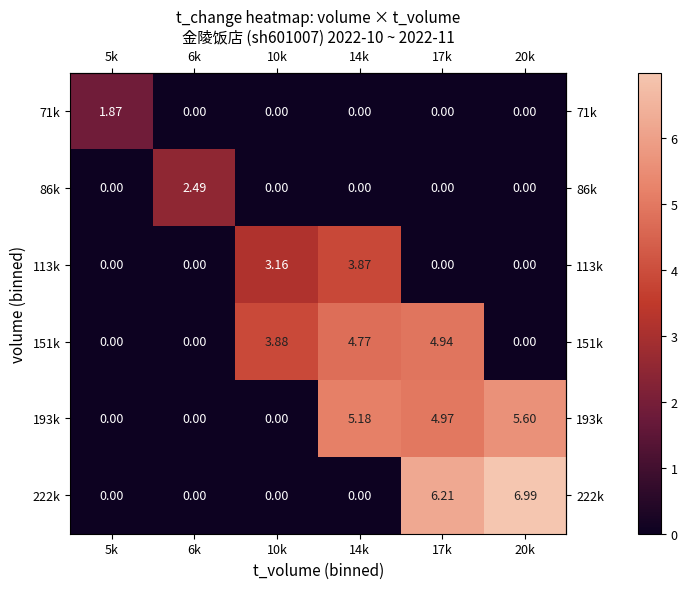

How many categories are shown in the chart?

6